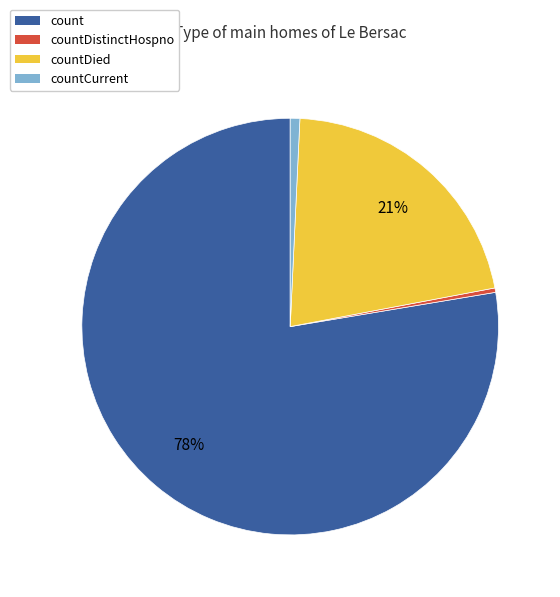

Do countDied and countCurrent together represent more than half of the pie?

No